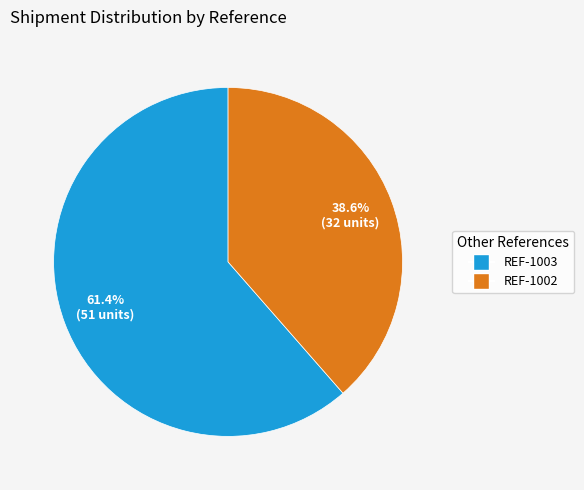

Does REF-1003 account for over 50% of the chart?

Yes